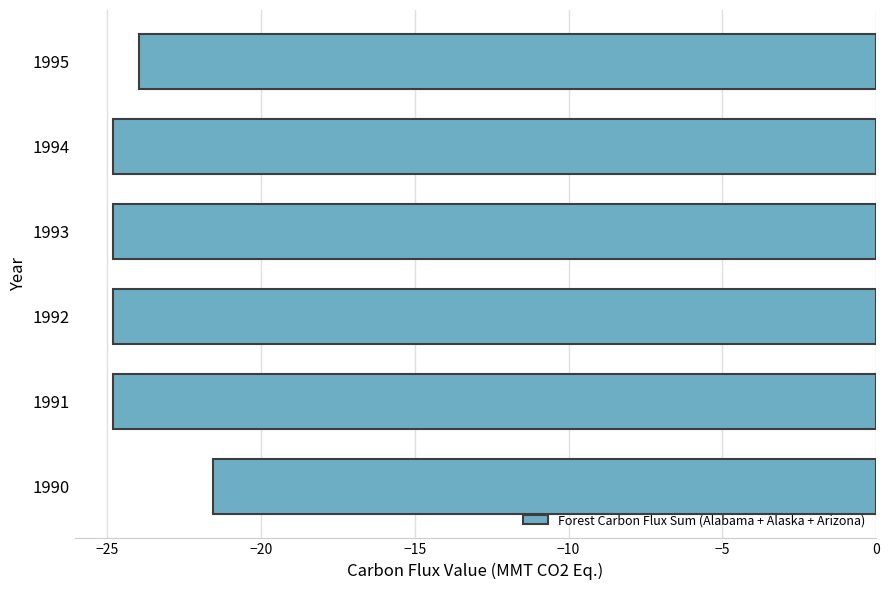

What is the difference between the maximum and minimum values?

3.3